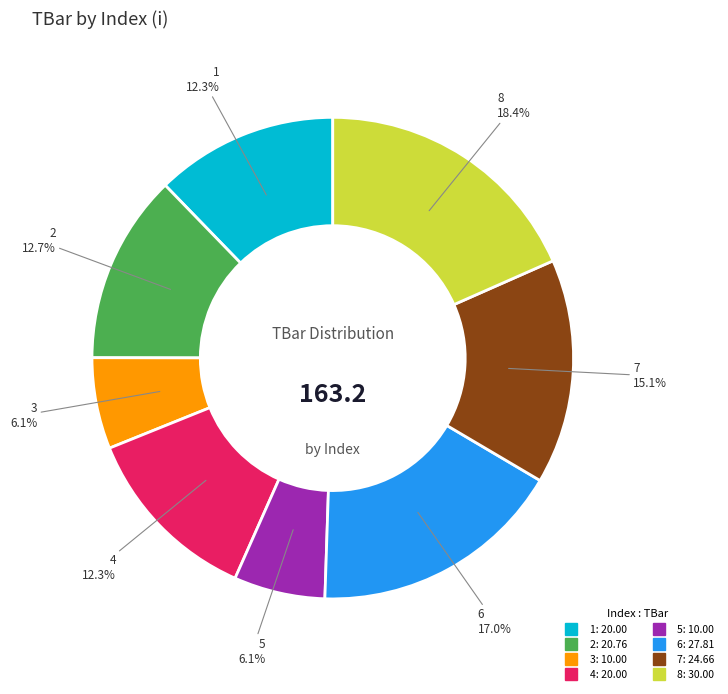

Is it true that 2 is 13% of the pie?

True